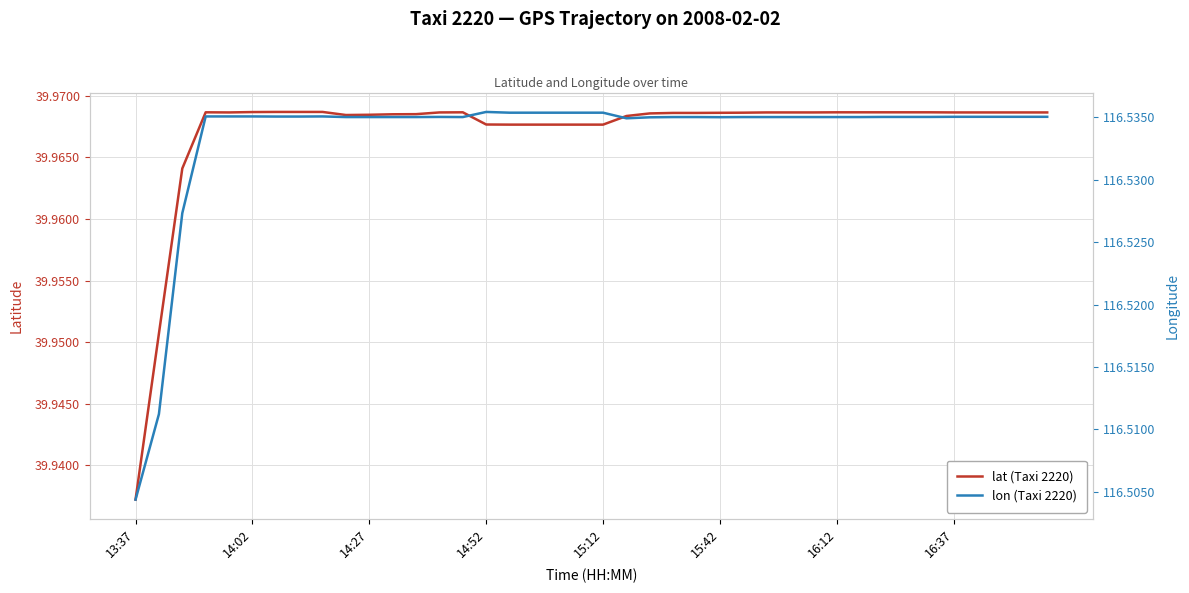

Is the value of lat (Taxi 2220) at 14:52 greater than the value of lon (Taxi 2220) at 12?

No